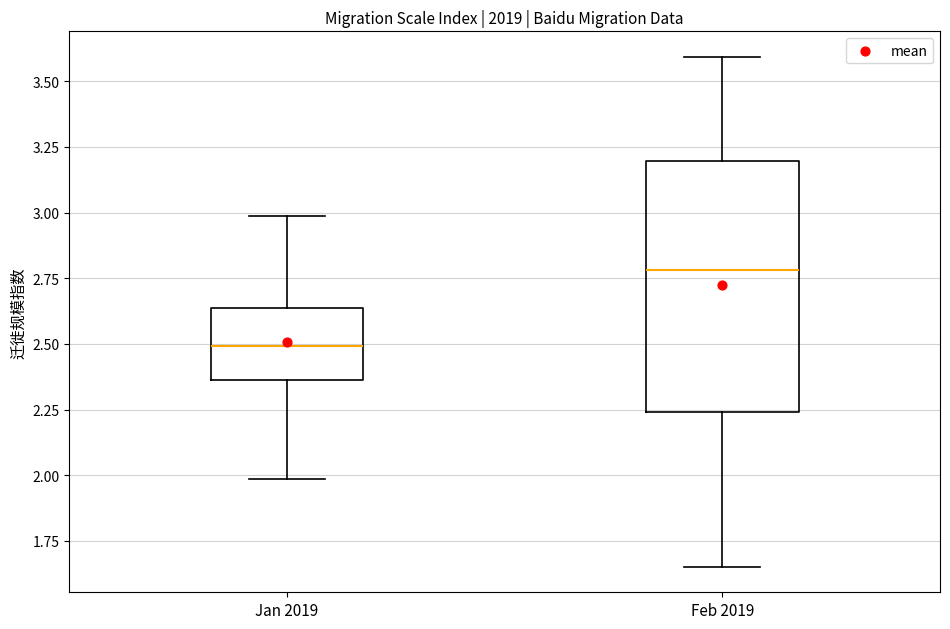

Which box has the highest median line?

Feb 2019